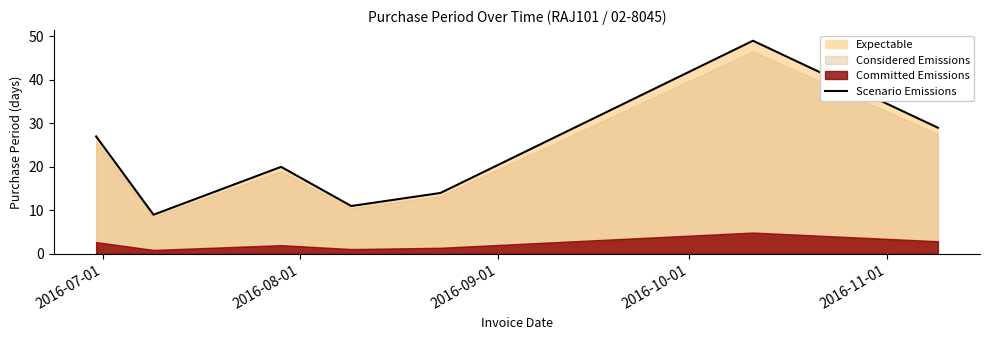

What is the highest value of the Scenario Emissions series?

49